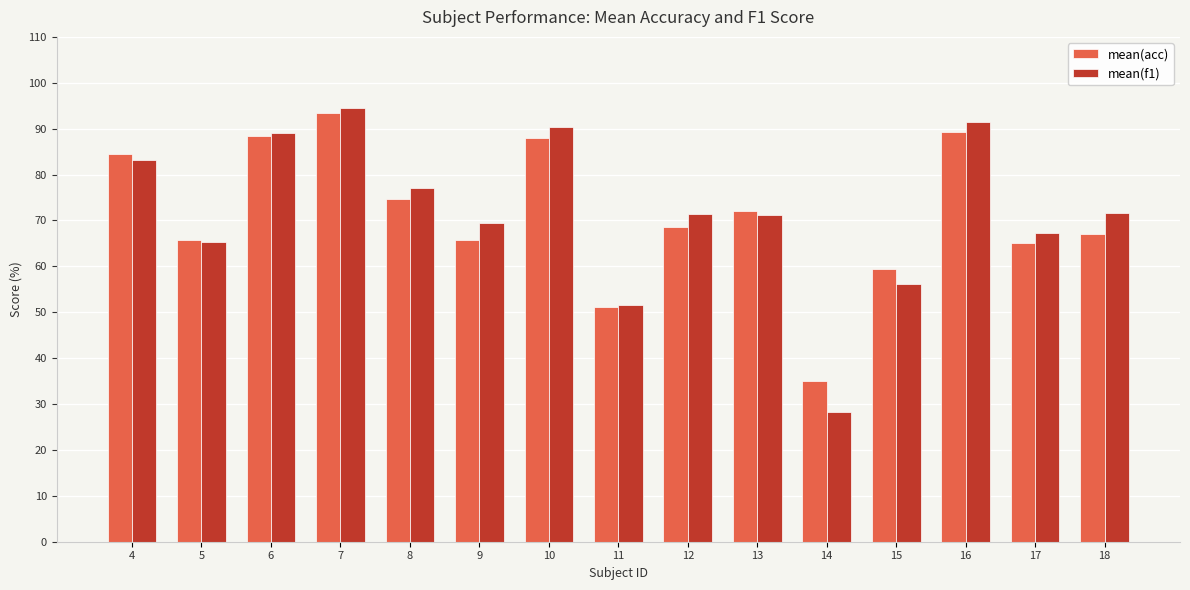

At which label does mean(acc) reach its minimum?

14